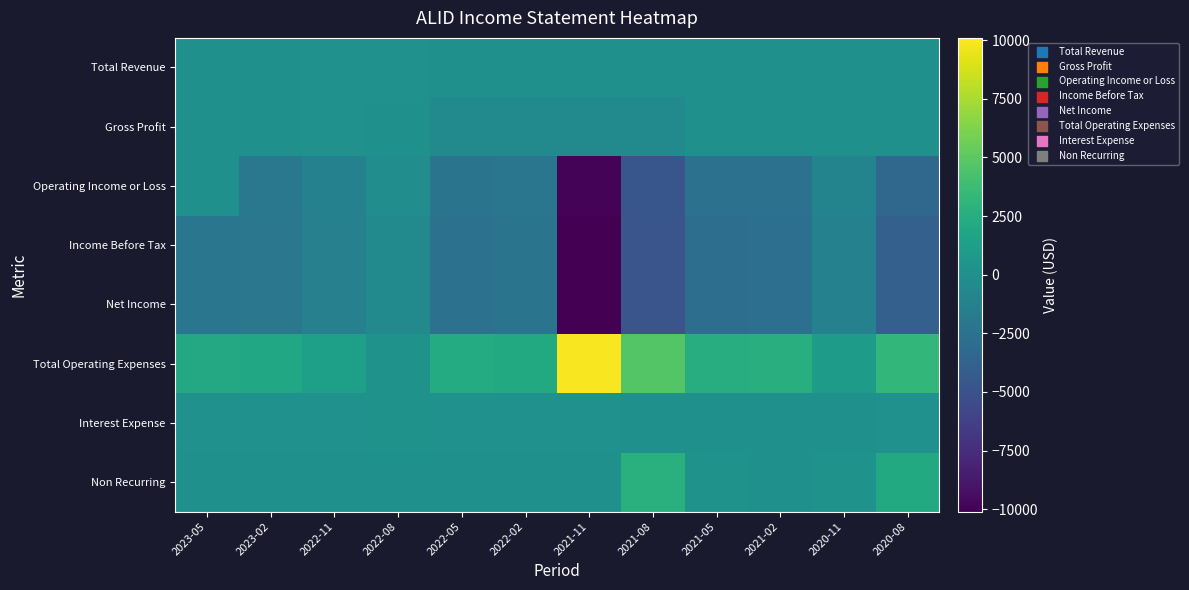

At 2022-11, list the series in order from largest to smallest.

Total Operating Expenses, Total Revenue, Gross Profit, Interest Expense, Non Recurring, Operating Income or Loss, Income Before Tax, Net Income